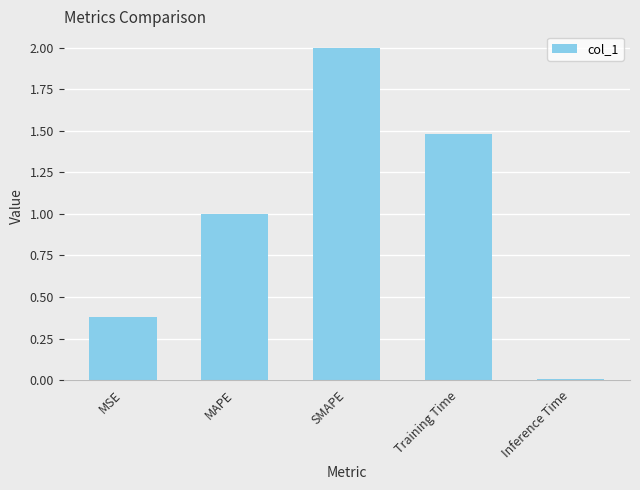

How many categories are shown in the chart?

5